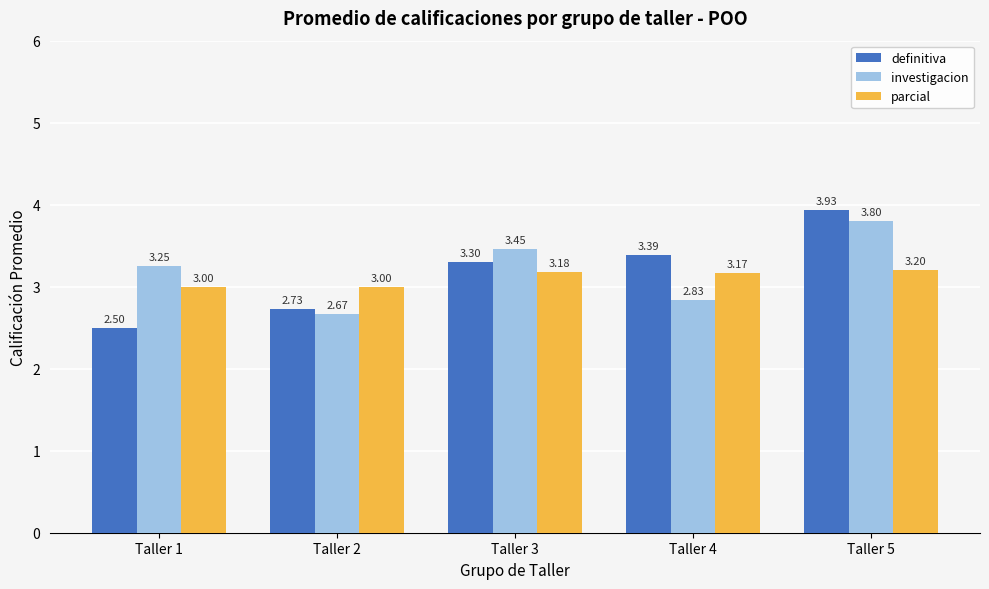

Which category has the lowest value across all series?

Taller 1